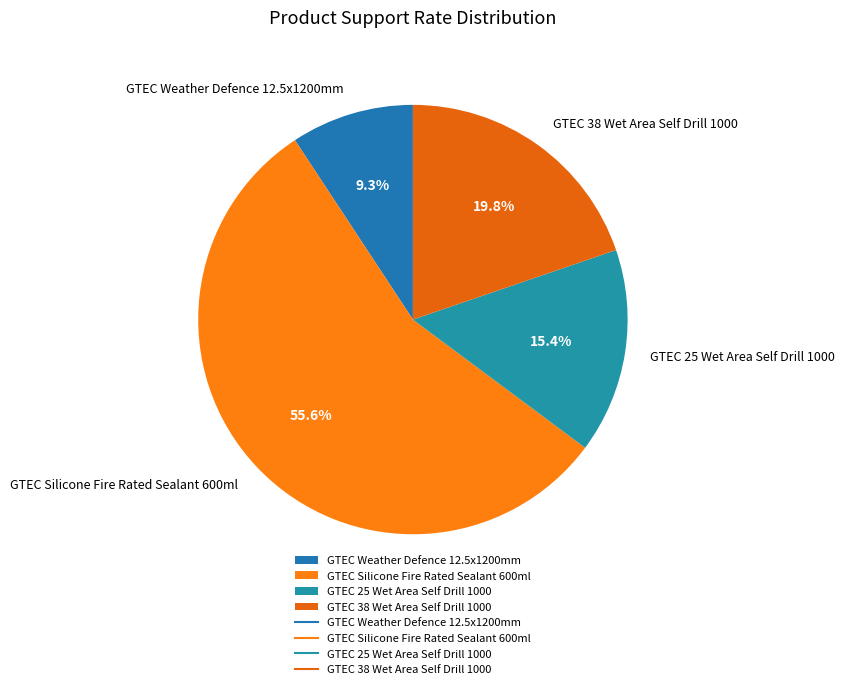

Between GTEC 38 Wet Area Self Drill 1000 and GTEC Silicone Fire Rated Sealant 600ml, which is larger?

GTEC Silicone Fire Rated Sealant 600ml